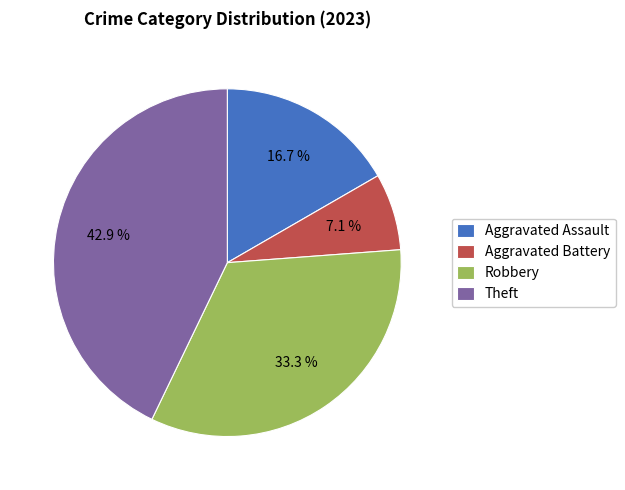

To the nearest percent, what portion does Robbery represent?

33%